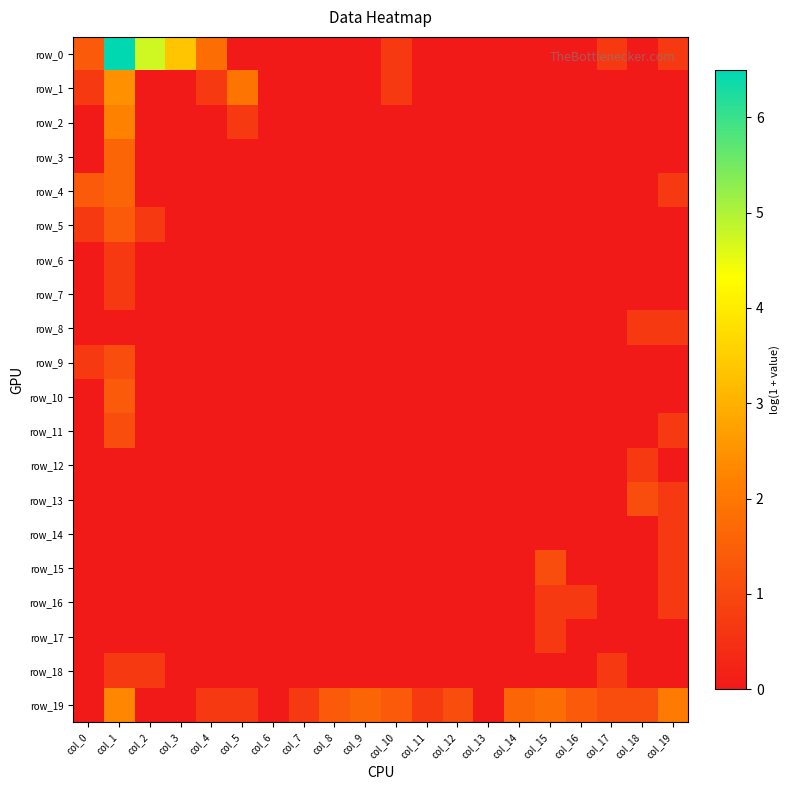

At how many categories does at least one series exceed 2?

4